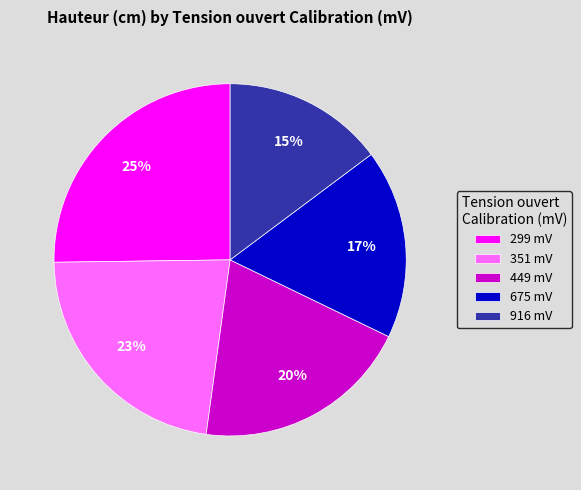

True or false: 299 mV accounts for 33% of the total.

False